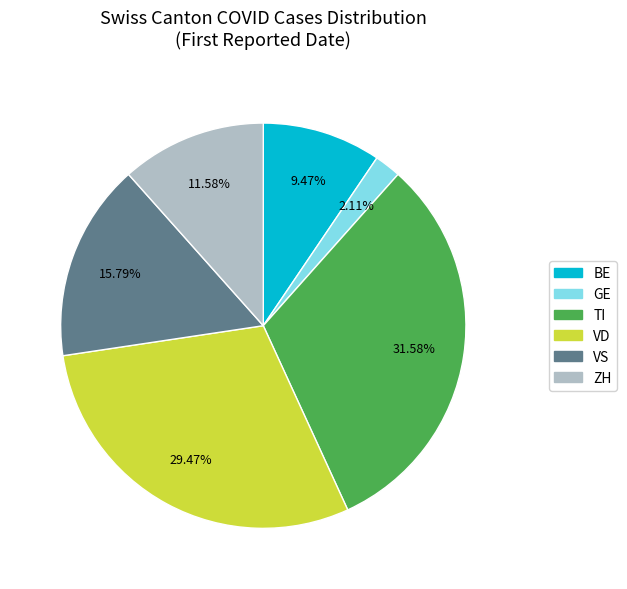

To the nearest percent, what is the average slice percentage?

17%